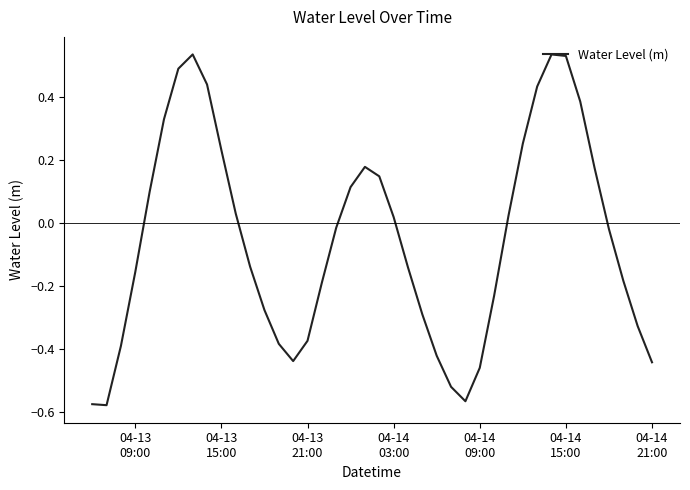

What is the difference between the maximum and minimum values?

1.1